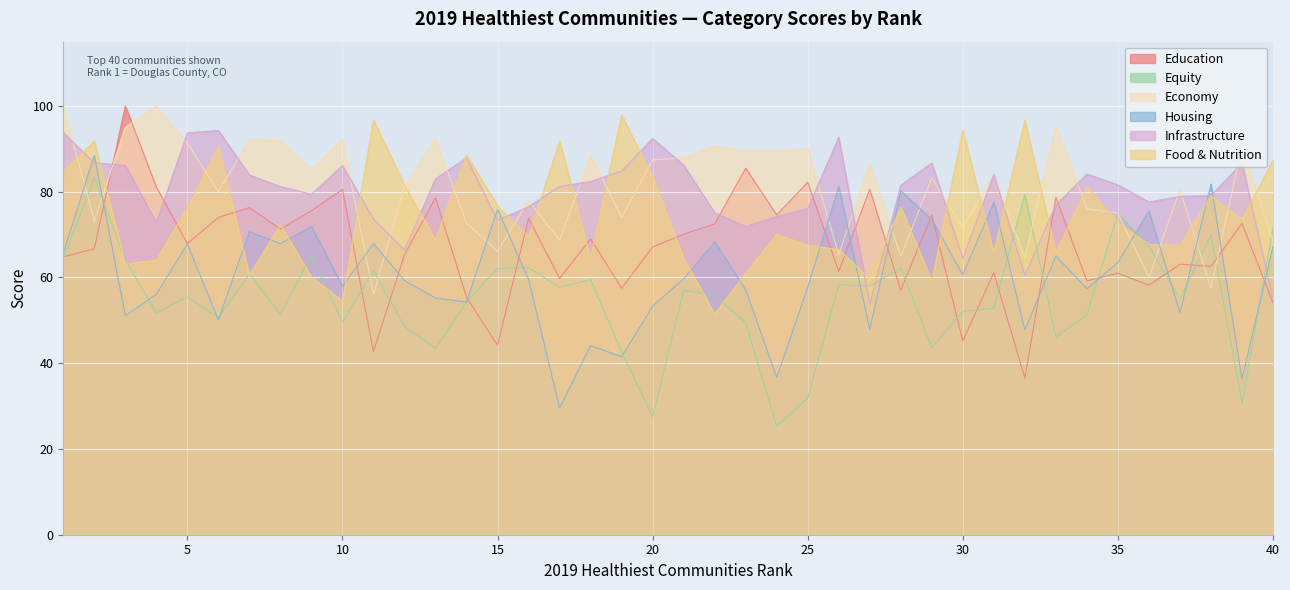

Which series has the widest spread of values?

Education